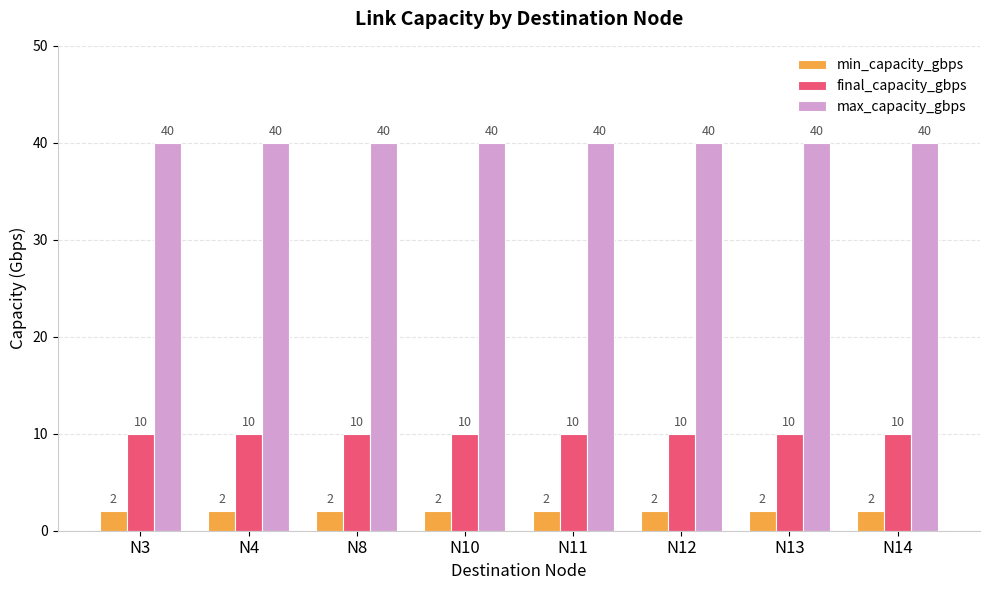

At N13, list the series in order from largest to smallest.

max_capacity_gbps, final_capacity_gbps, min_capacity_gbps